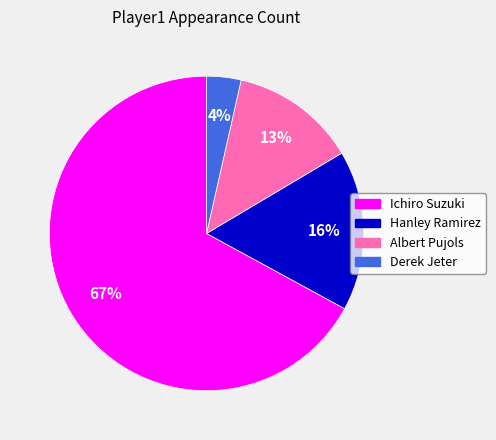

Do Hanley Ramirez and Ichiro Suzuki together represent more than half of the pie?

Yes